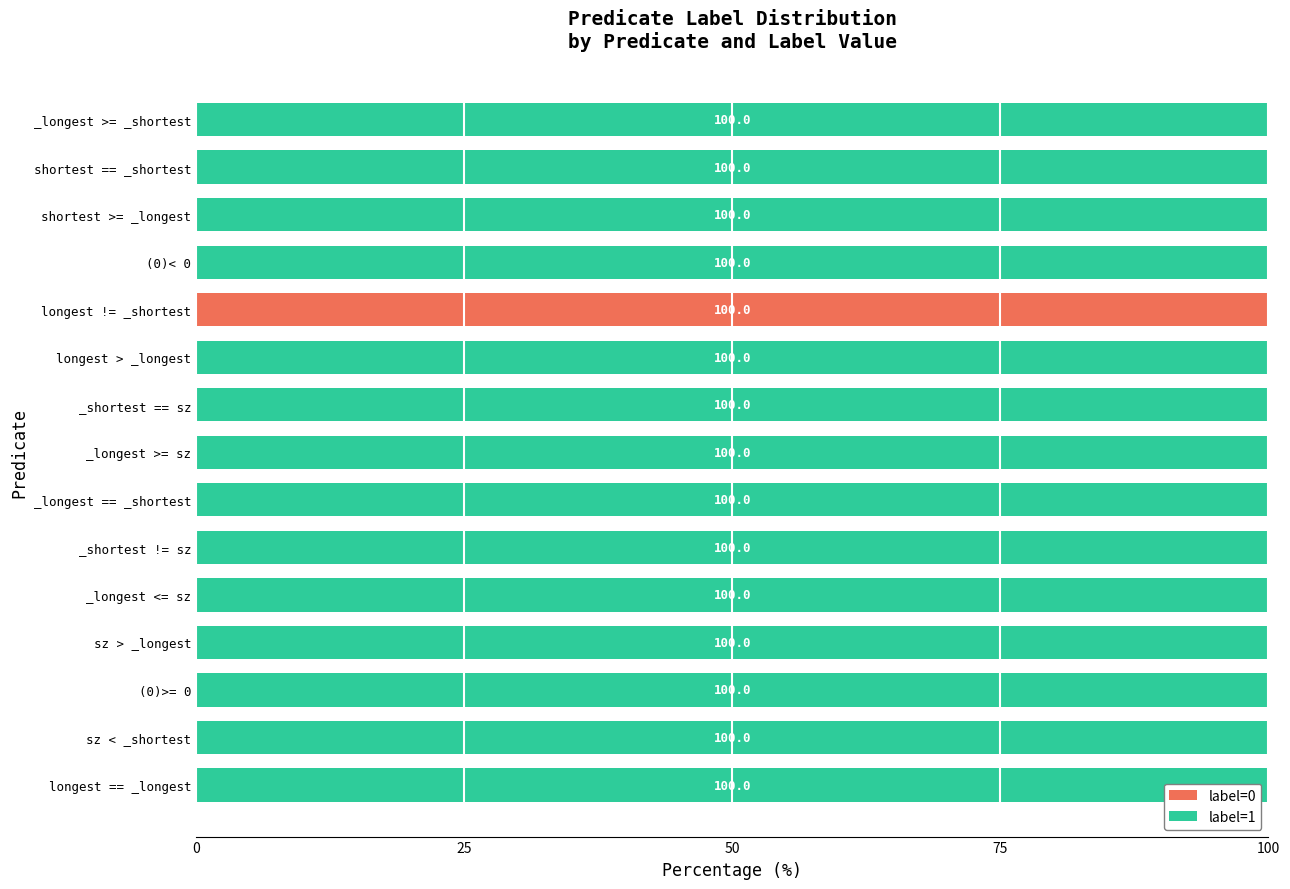

True or false: label=0 has a value of 0 at _longest <= sz.

True